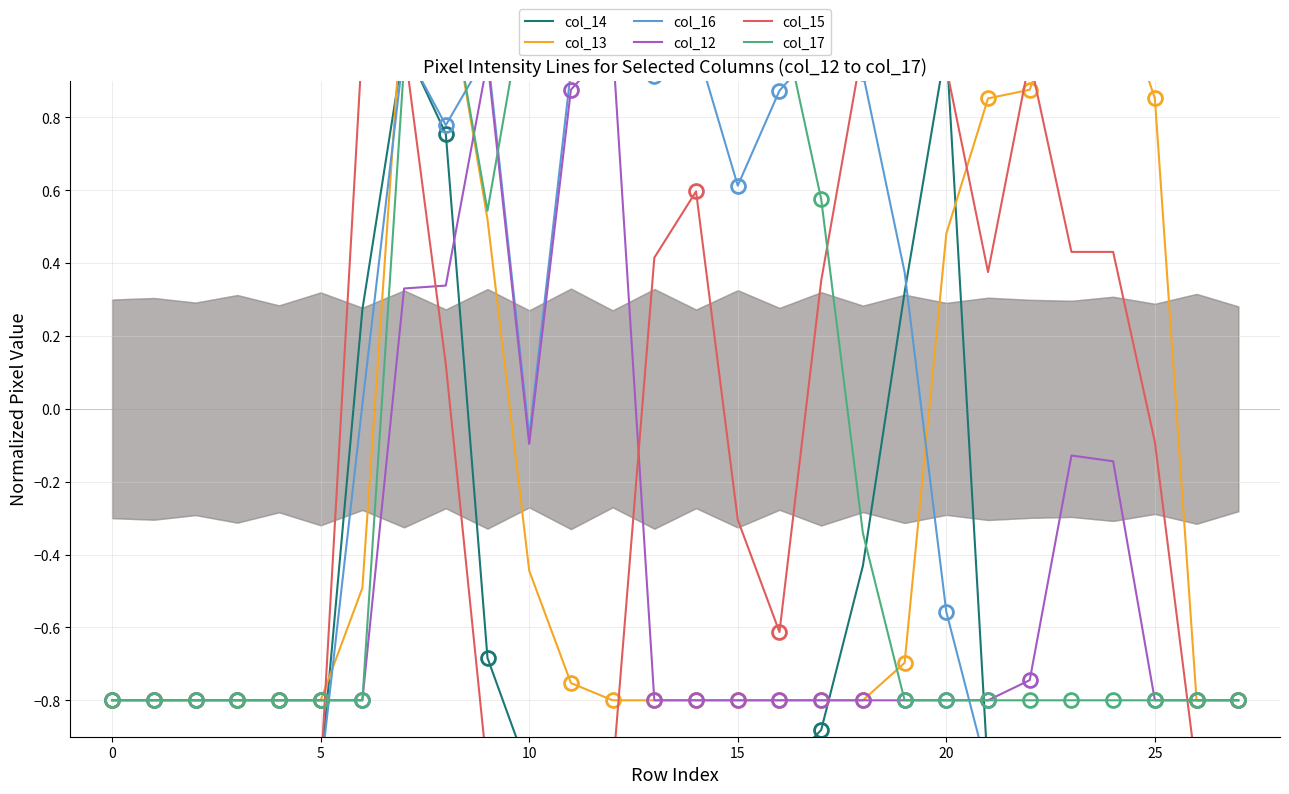

Where is the first local maximum for col_13?

8